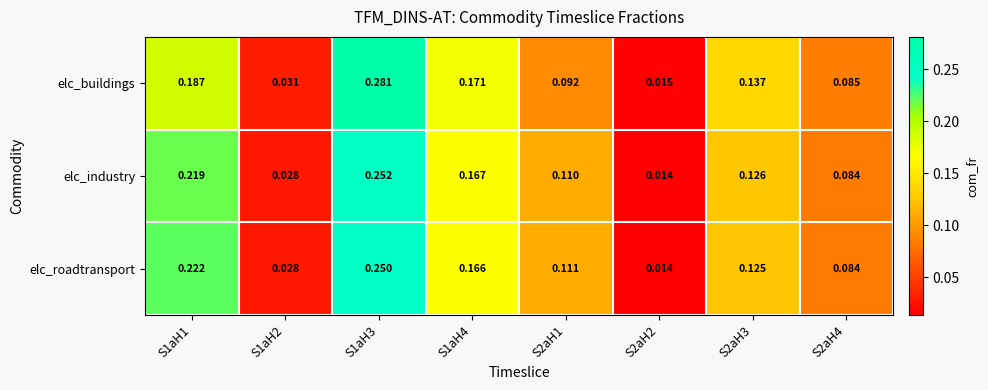

Which series changed the most between S2aH2 and S2aH3?

elc_buildings